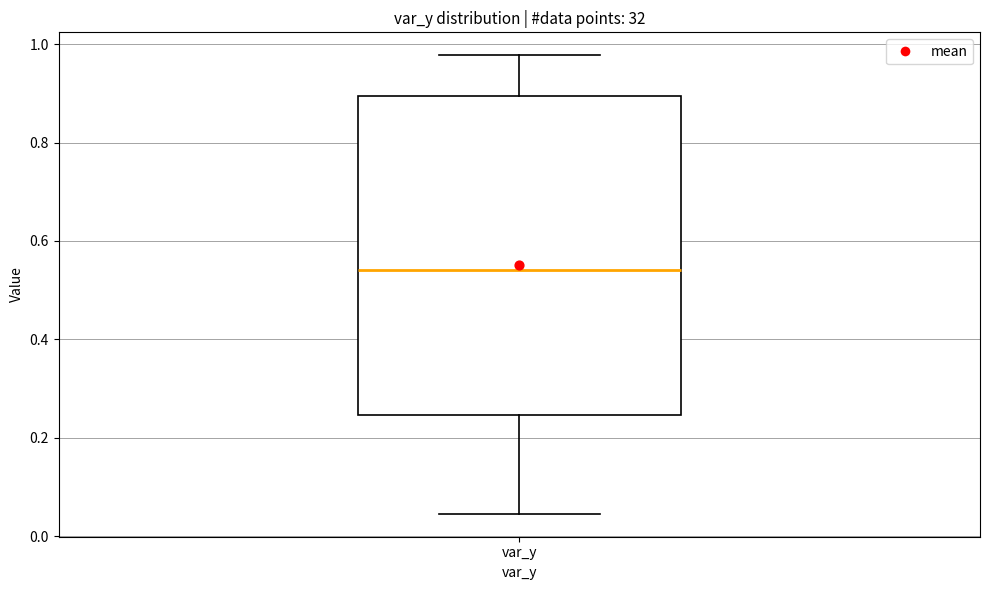

Read this box plot against the y-axis: the position of the median line, the range covered by the box, and the ends of both whiskers. The values are not printed on the chart, so give them approximately, as read against the axis.

median 0.54, box 0.24 to 0.90, whiskers 0.04 to 0.98